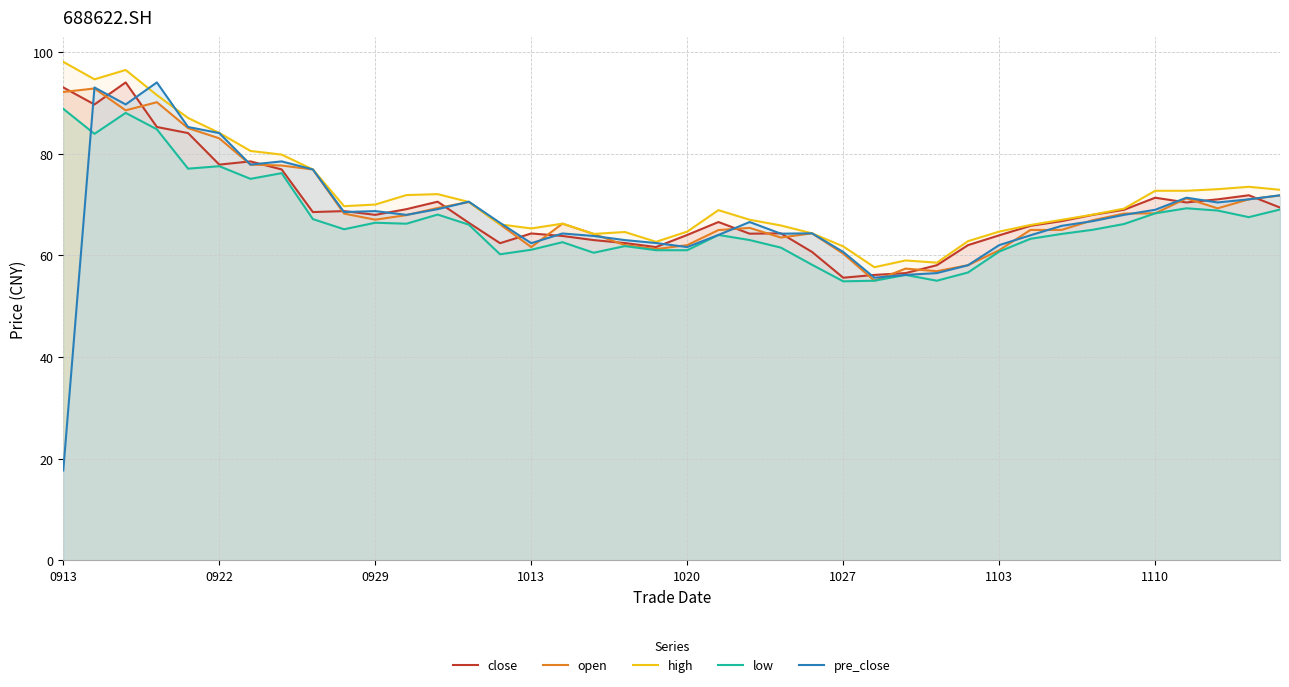

Is it true that close equals 27.7 at 9?

False